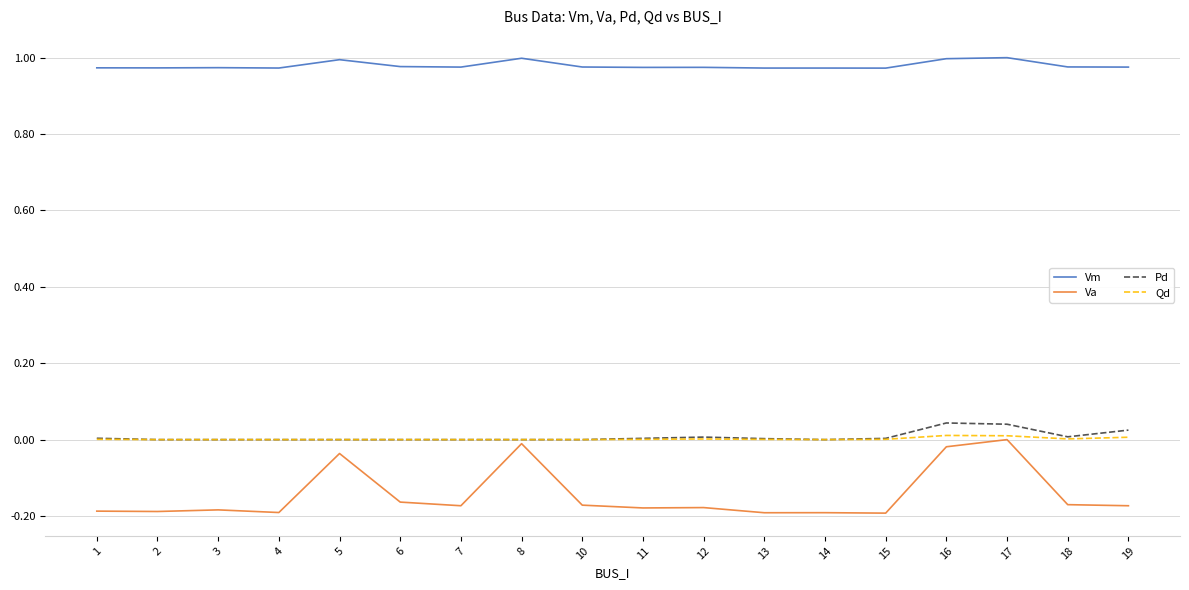

Which series has the largest range (max minus min)?

Va